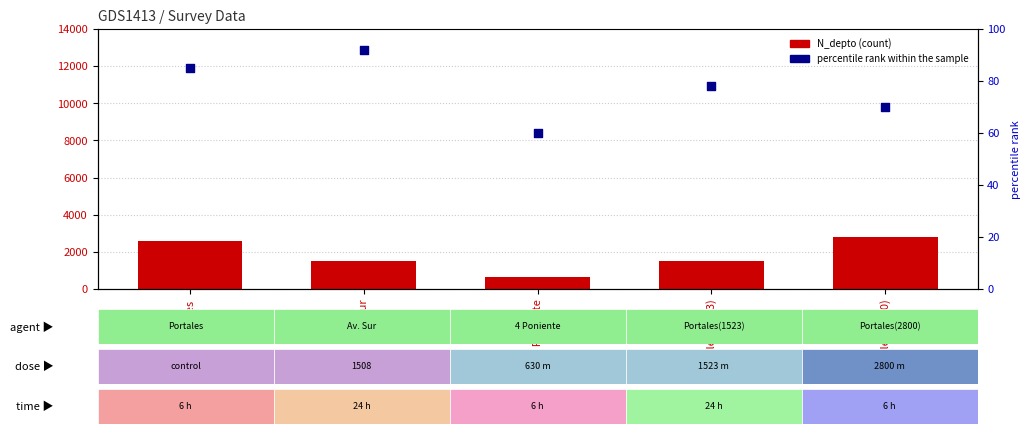

Is the value of percentile rank within the sample at Portales (2800) greater than the value of N_depto at 4 Poniente?

No